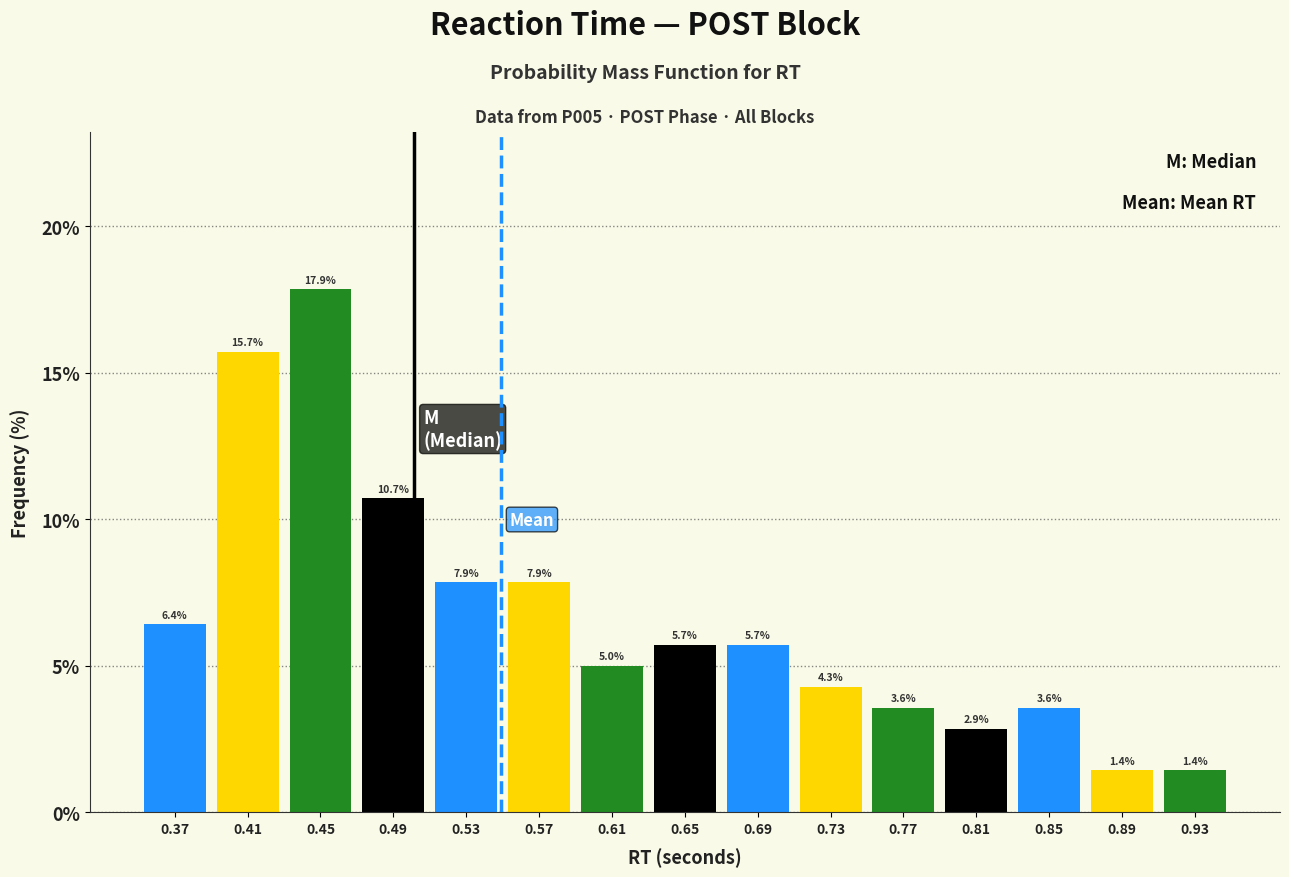

Reading left to right, list every bar in this chart as the range it spans on the x-axis followed by its height.

0.35 to 0.39: 6.4
0.39 to 0.43: 15.7
0.43 to 0.47: 17.9
0.47 to 0.51: 10.7
0.51 to 0.55: 7.9
0.55 to 0.59: 7.9
0.59 to 0.63: 5.0
0.63 to 0.67: 5.7
0.67 to 0.71: 5.7
0.71 to 0.75: 4.3
0.75 to 0.79: 3.6
0.79 to 0.83: 2.9
0.83 to 0.87: 3.6
0.87 to 0.91: 1.4
0.91 to 0.95: 1.4